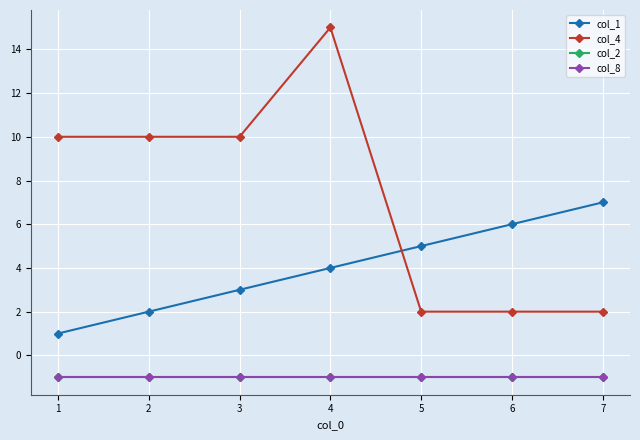

Which series has the largest range (max minus min)?

col_4